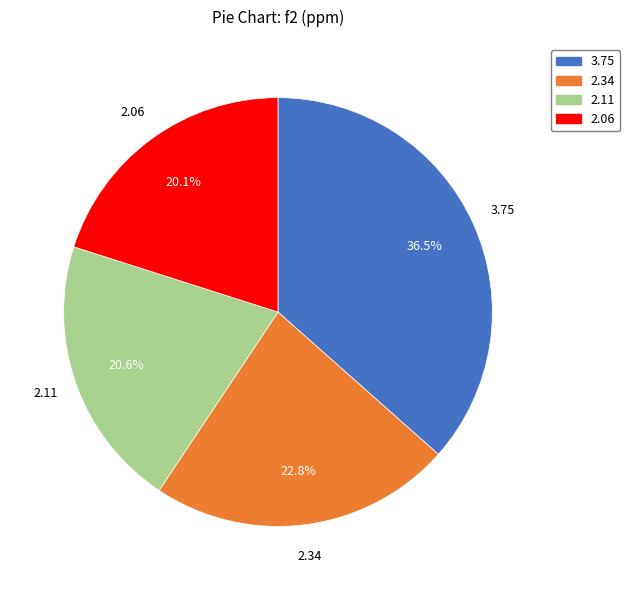

Does any single category account for the majority?

No